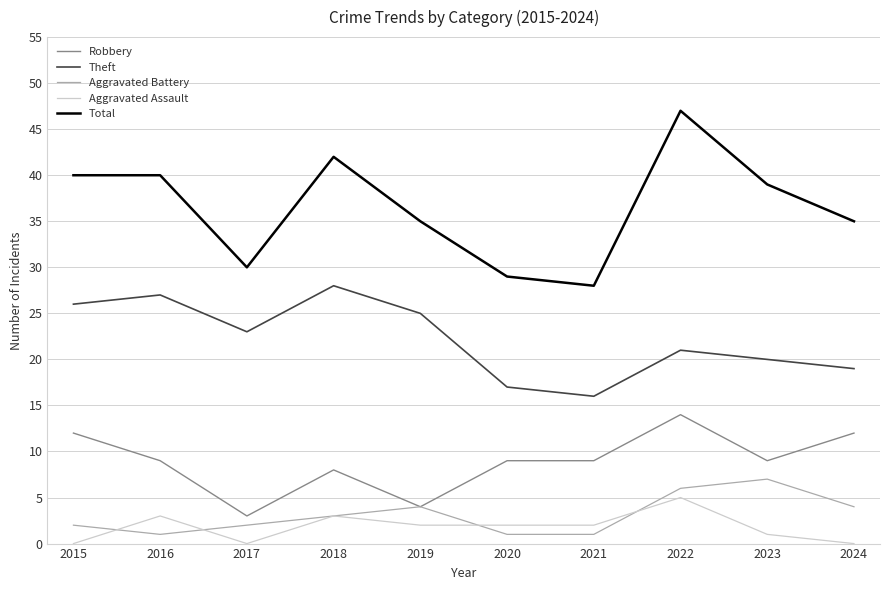

At which category does Aggravated Assault reach its first local peak?

2016